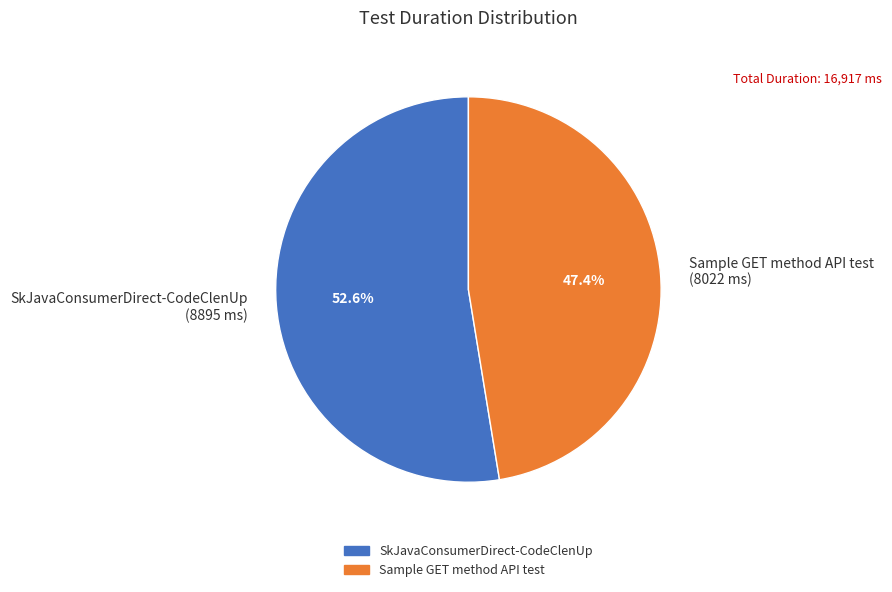

What is the majority slice?

SkJavaConsumerDirect-CodeClenUp